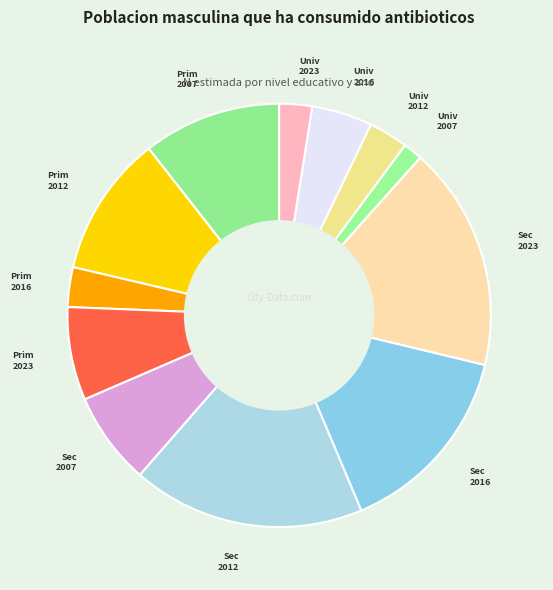

Does any single category account for the majority?

No